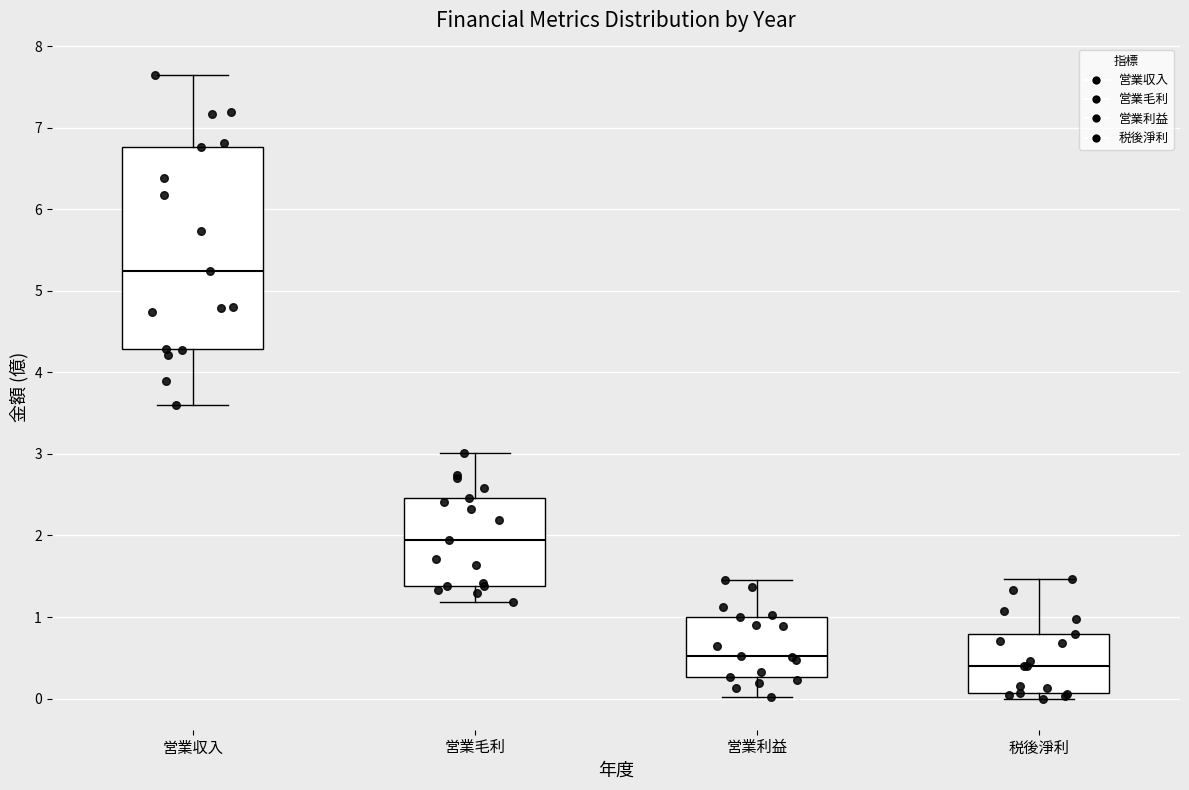

Reading left to right, read every box against the y-axis: the position of its median line, the range the box covers, and the ends of its whiskers. The values are not printed on the chart, so give them approximately, as read against the axis.

営業収入: median 5.2, box 4.3 to 6.8, whiskers 3.6 to 7.7
営業毛利: median 2.0, box 1.4 to 2.5, whiskers 1.2 to 3.0
営業利益: median 0.5, box 0.3 to 1.0, whiskers 0.0 to 1.5
税後淨利: median 0.4, box 0.1 to 0.8, whiskers 0.0 to 1.5